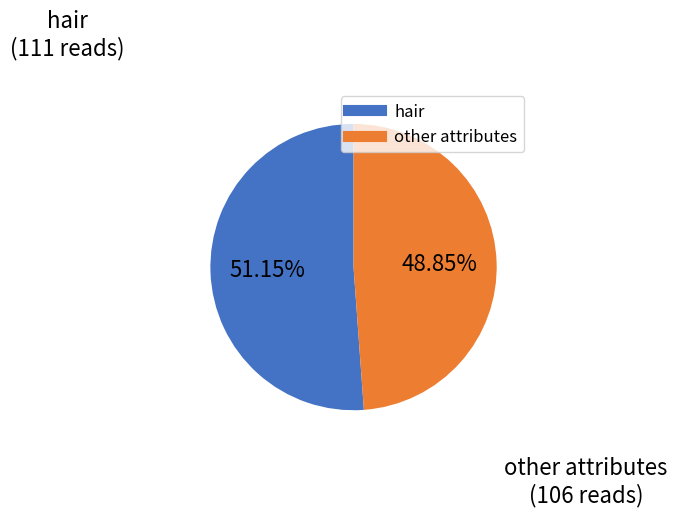

Is there any slice that represents more than half of the pie?

Yes